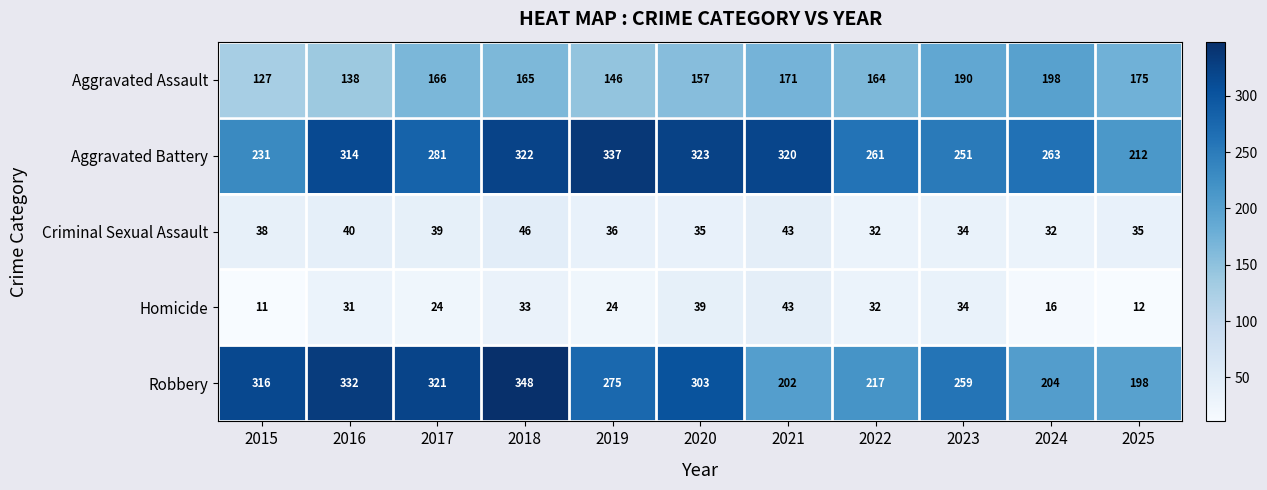

What is the greatest value displayed?

348